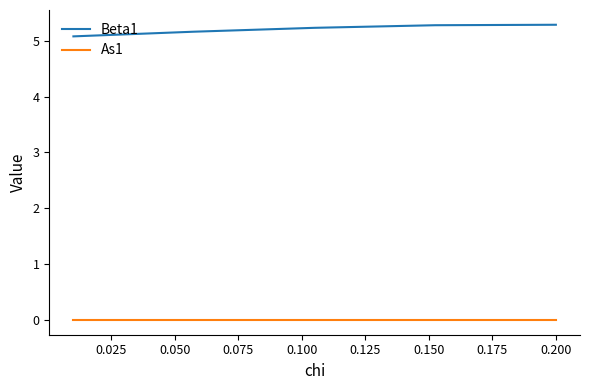

True or false: Beta1 and As1 intersect in this chart.

False